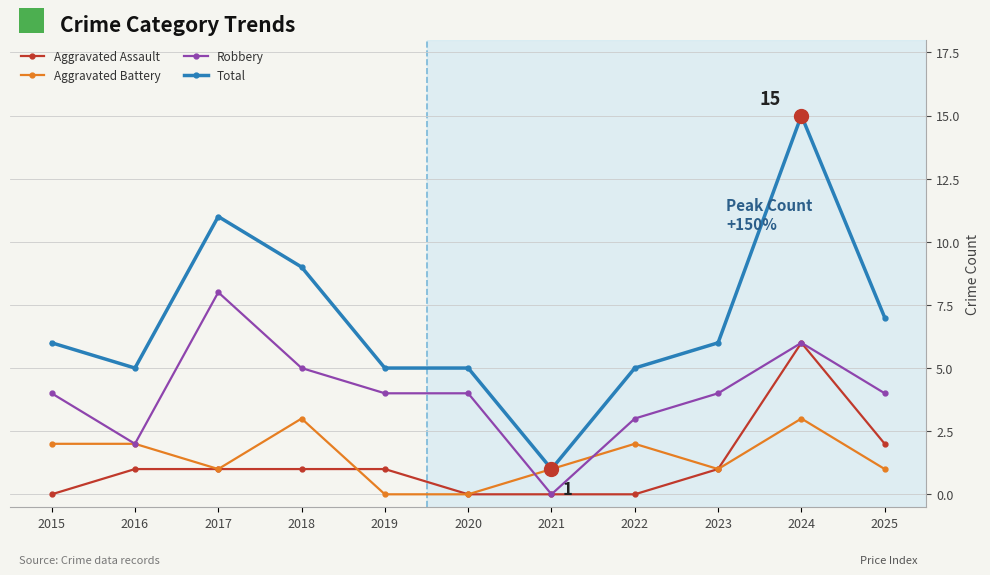

How many data points in Total are less than 6?

5